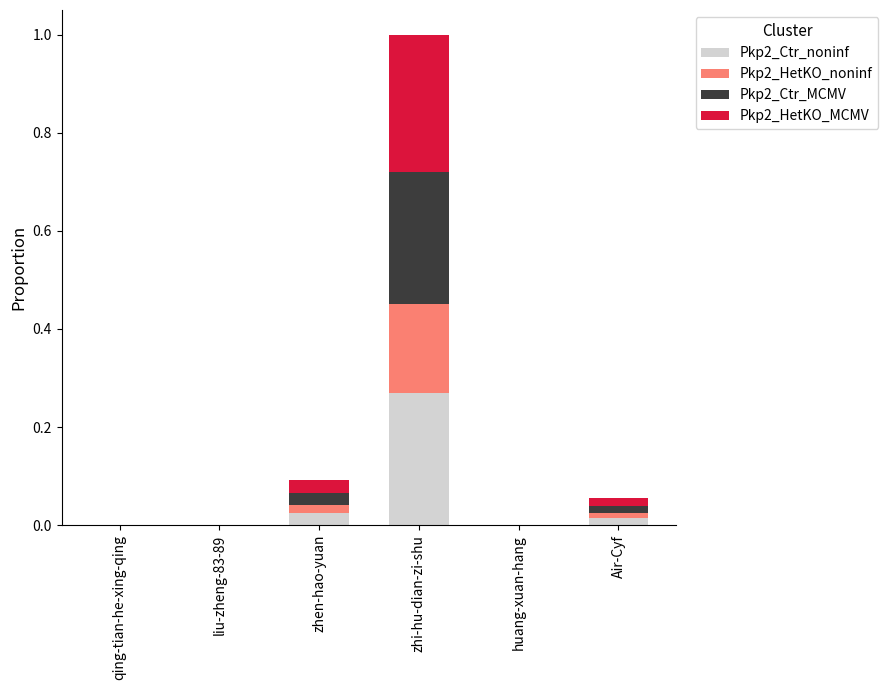

The value of Pkp2_Ctr_noninf at qing-tian-he-xing-qing is 0.0. True or false?

True